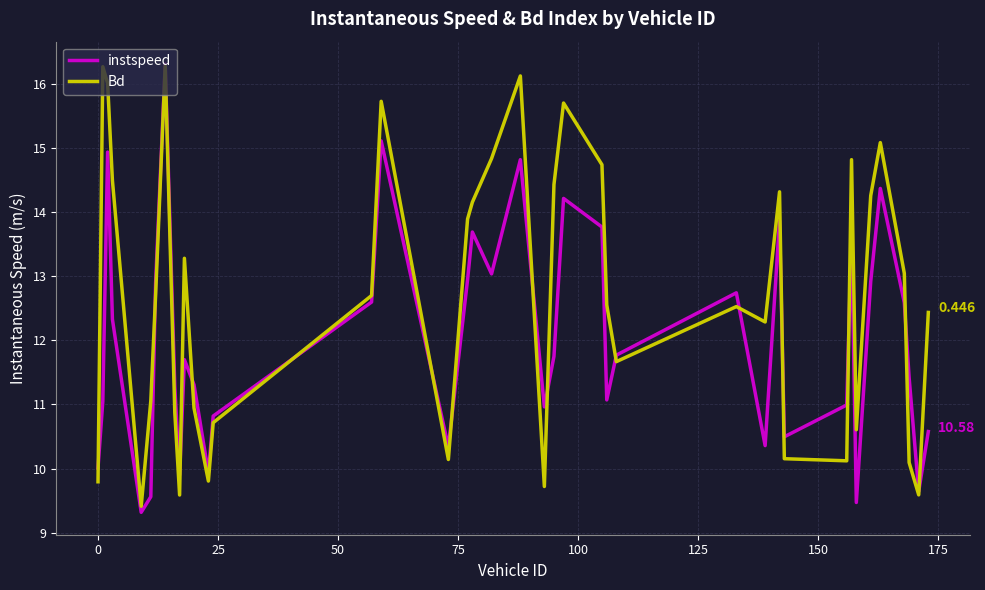

Which series has the largest total across all categories?

Bd